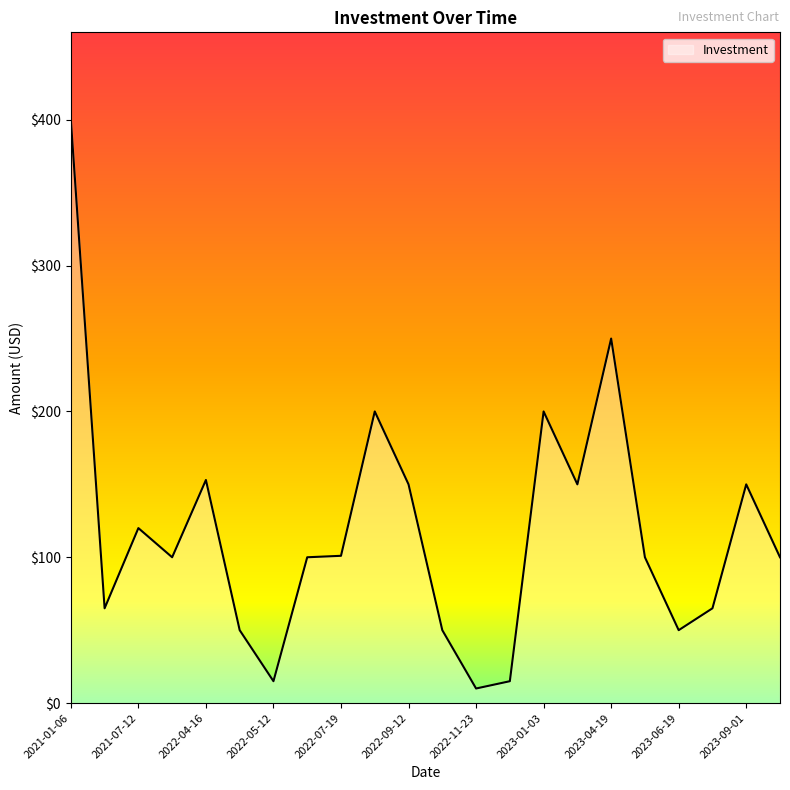

What is the smallest value displayed?

10